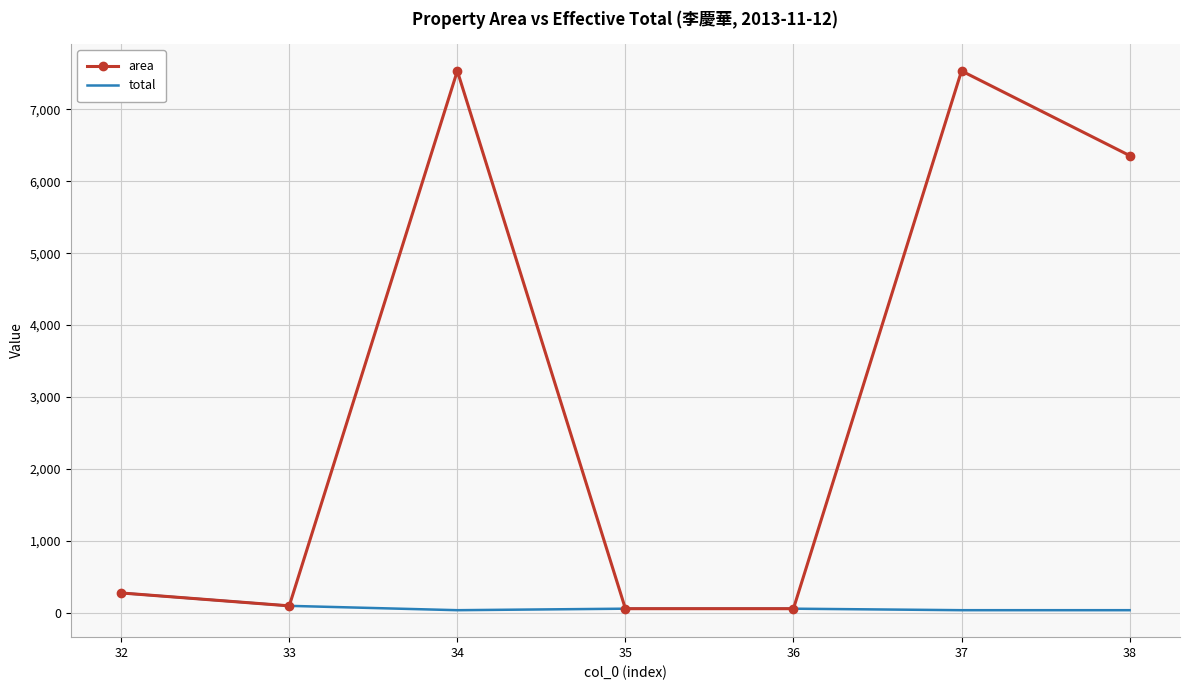

Which series has the widest spread of values?

area